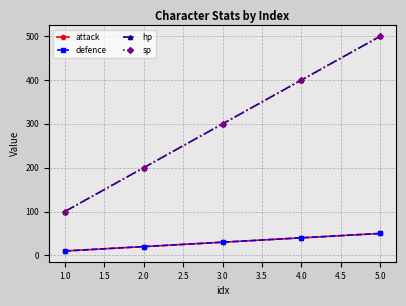

True or false: hp and defence cross at least once.

False